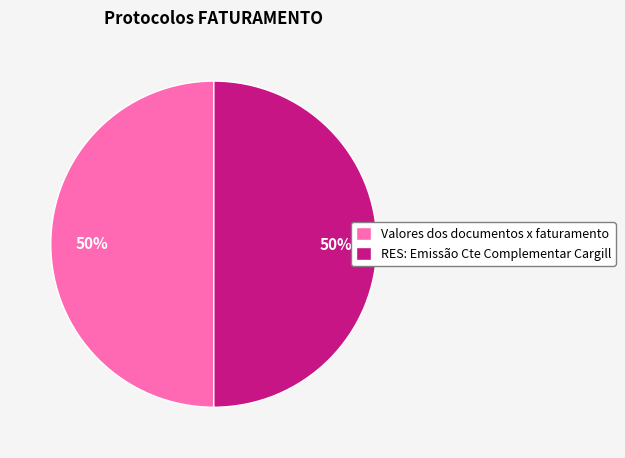

Approximately how many times larger is the value at RES: Emissão Cte Complementar Cargill compared to Valores dos documentos x faturamento?

1.0